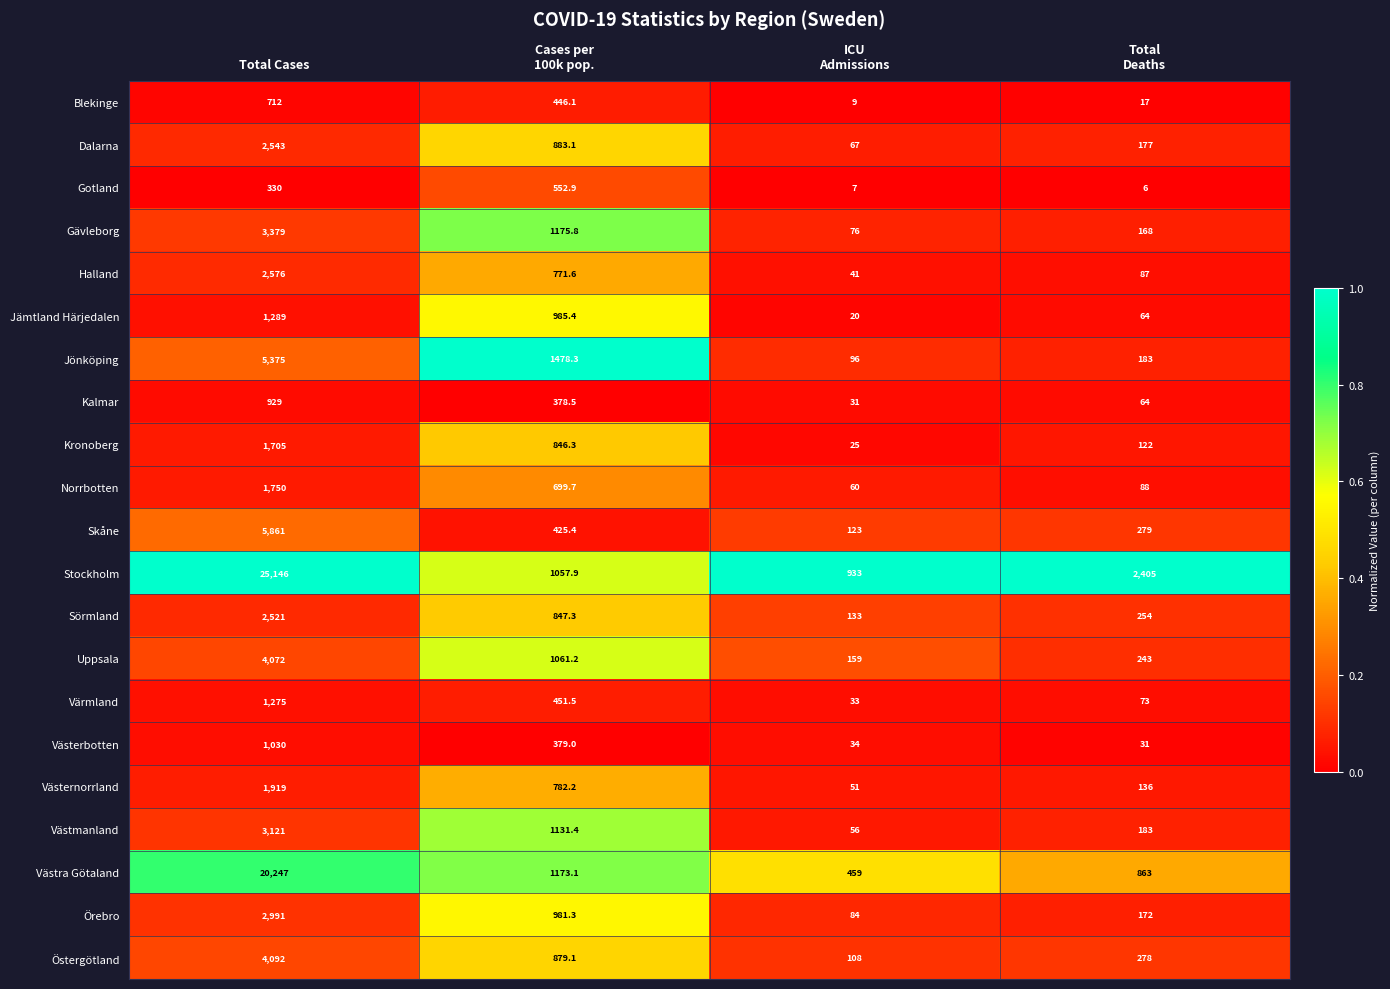

Between Total Cases and Total
Deaths, which series saw the biggest shift?

Stockholm